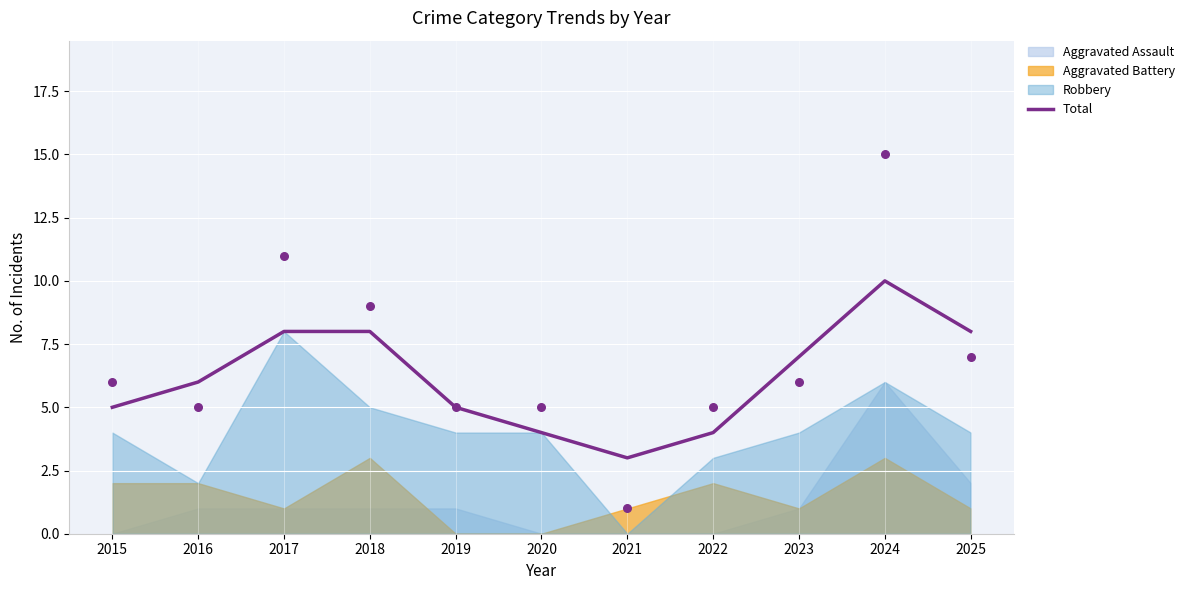

Approximately how many times larger is the value at 2016 compared to 2020?

1.5